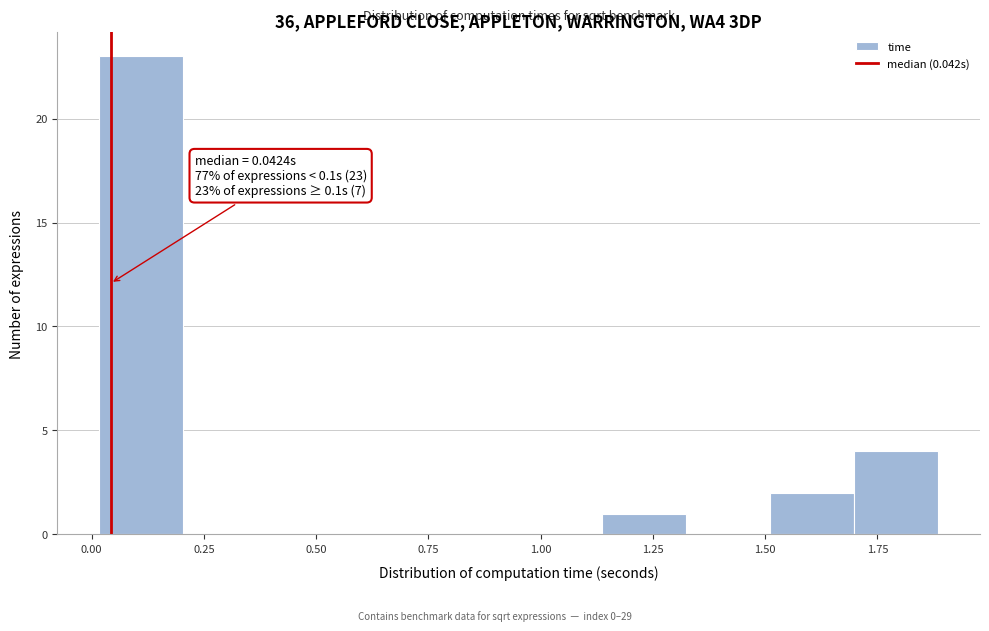

Around what value on the x-axis is the tallest bar? Give the approximate position of its centre, as read against the axis.

0.10